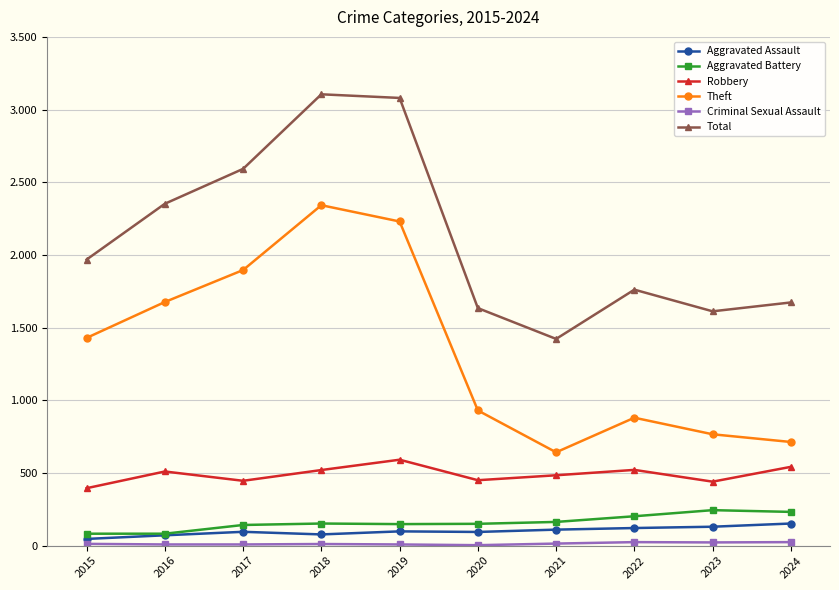

Is it true that Aggravated Assault equals 121 at 2022?

True